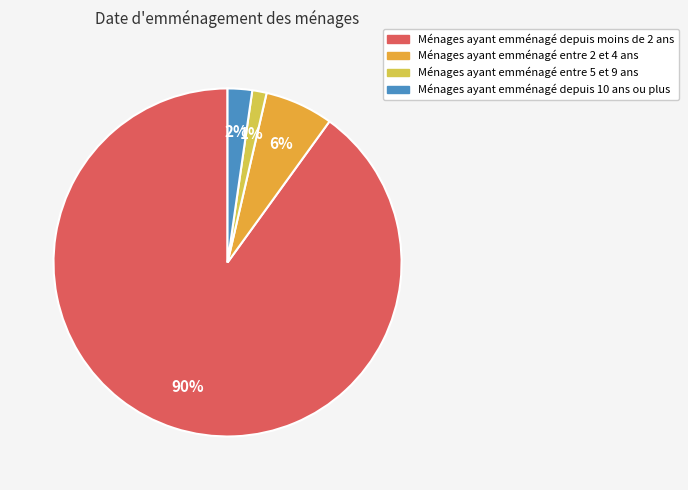

Is there any slice that represents more than half of the pie?

Yes